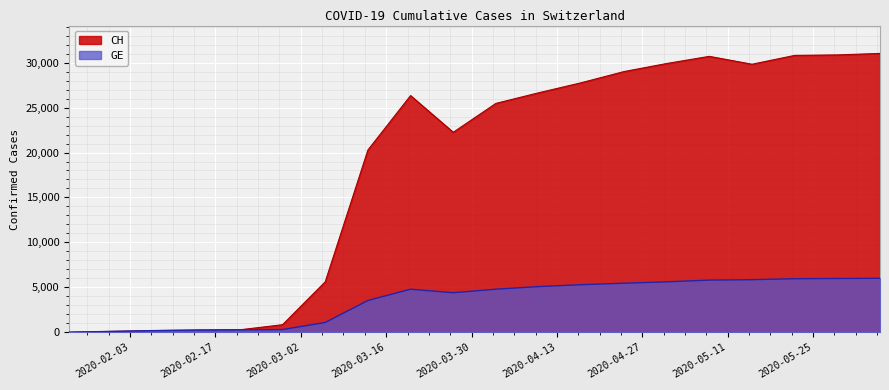

Is it true that GE equals 2952 at 2020-04-17?

False